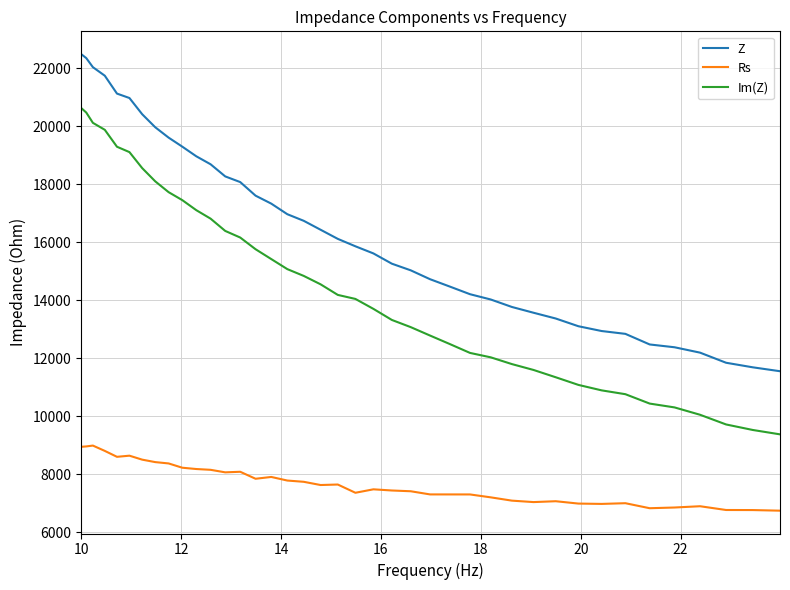

What is the maximum value for Rs?

8996.8